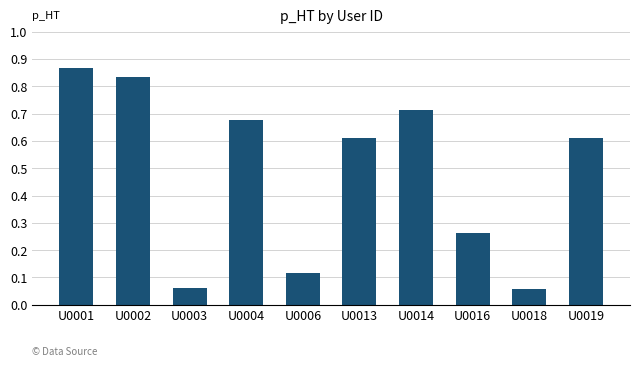

True or false: the data shows 0.0 at U0003.

False